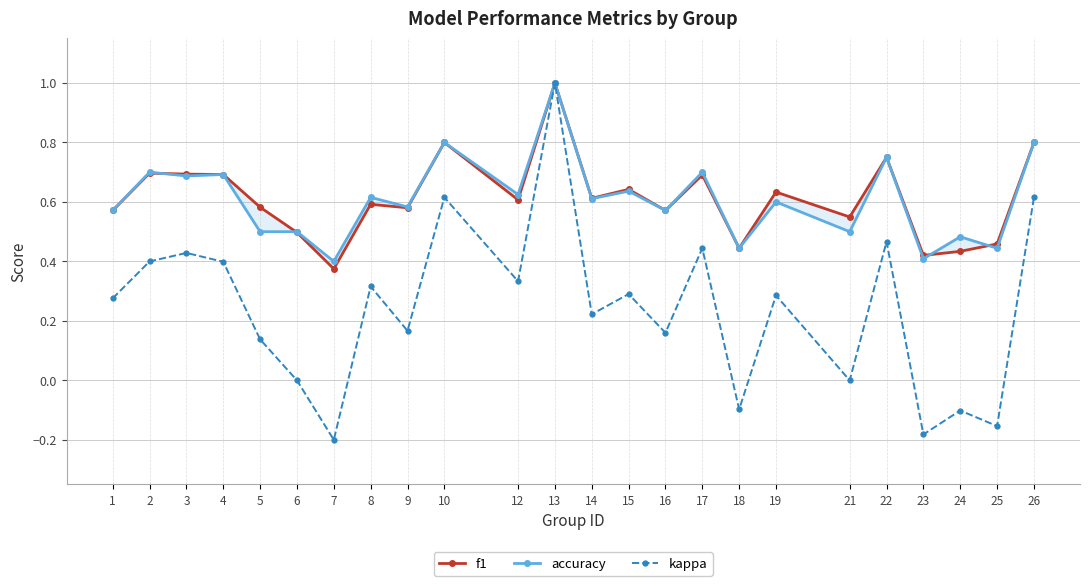

Is it true that f1 equals 0.6 at 1?

True